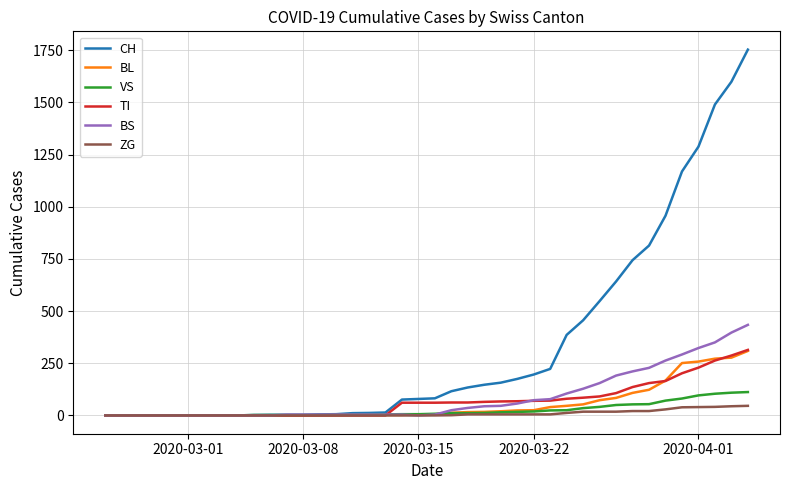

Which series has the largest total across all categories?

CH